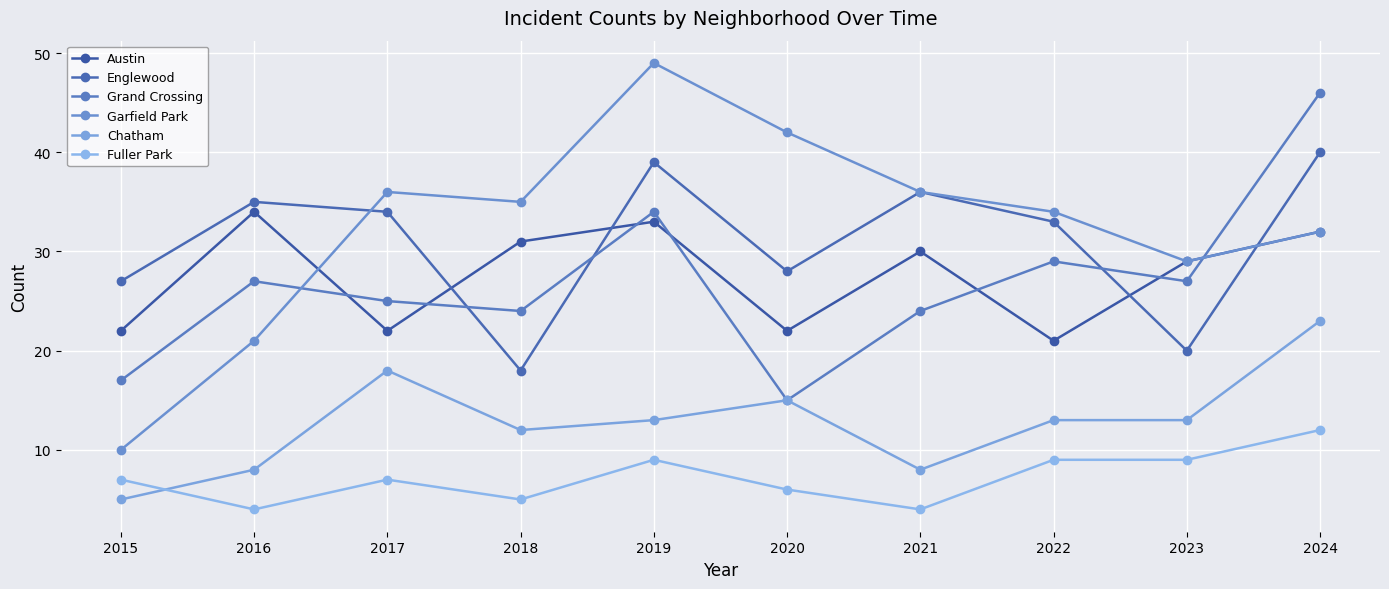

What are all the series names shown in the legend?

Austin, Englewood, Grand Crossing, Garfield Park, Chatham, Fuller Park